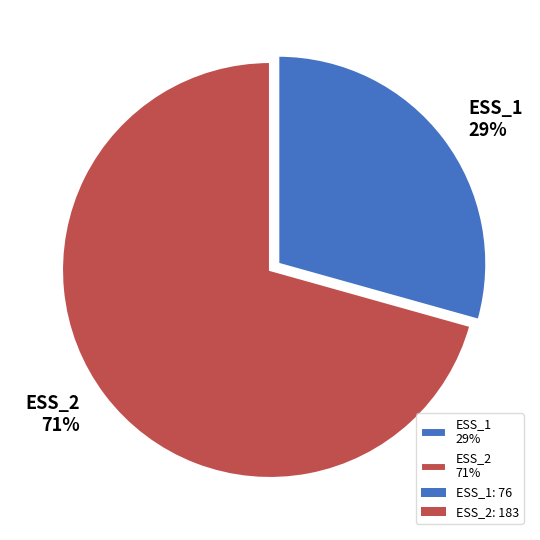

Which has a higher value, ESS_2 or ESS_1?

ESS_2